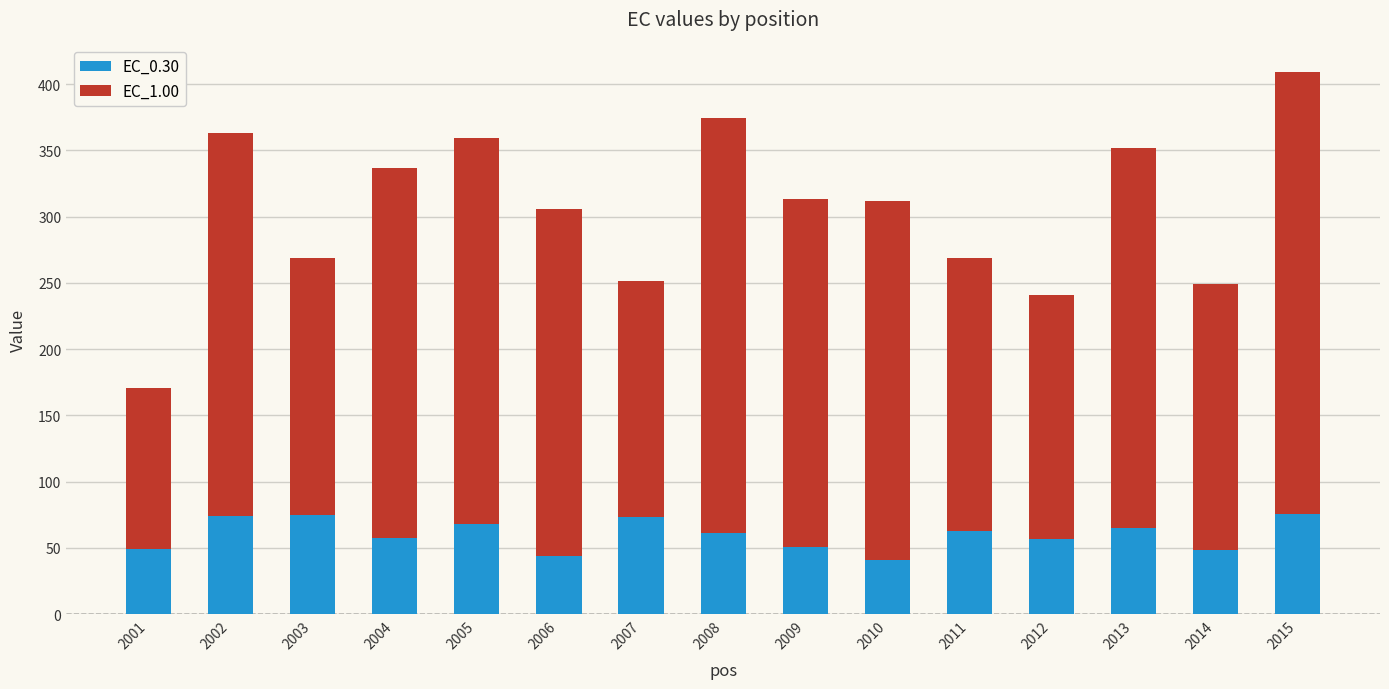

What are all the series names shown in the legend?

EC_0.30, EC_1.00